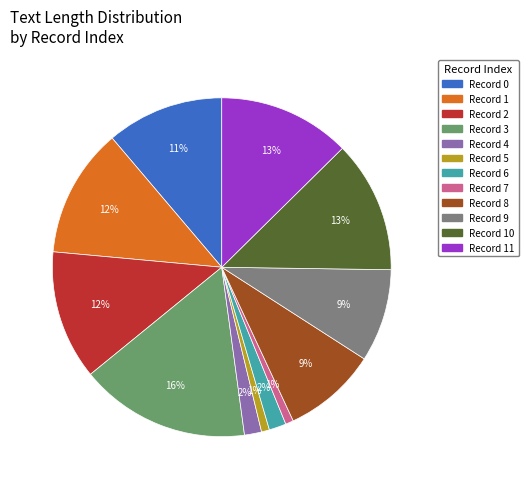

To the nearest percent, what is the difference between the largest and smallest slice percentages?

15%